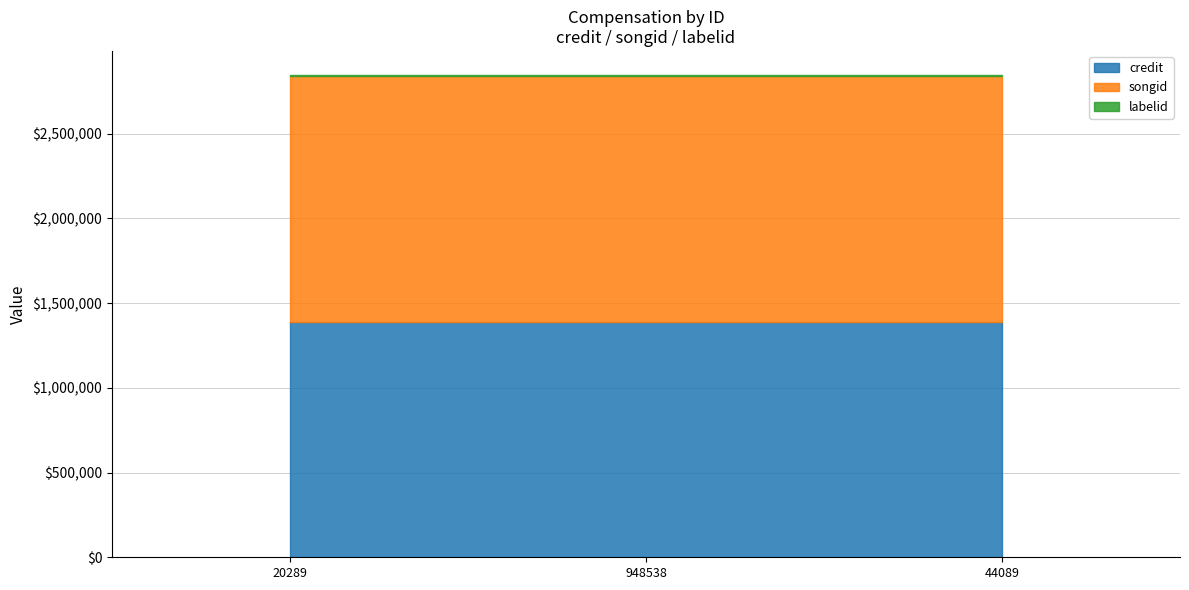

At 948538, list the series in order from largest to smallest.

songid, credit, labelid